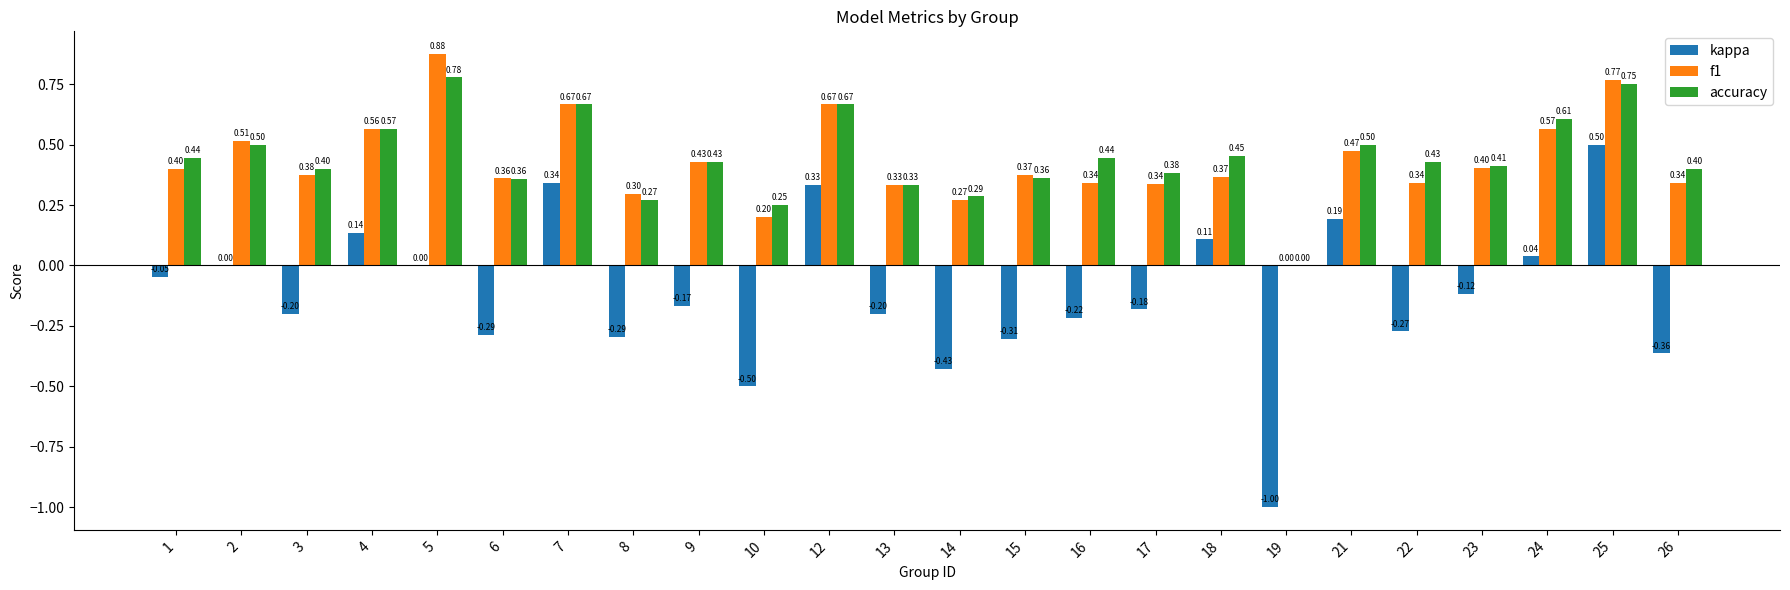

How many series are shown in this chart?

3